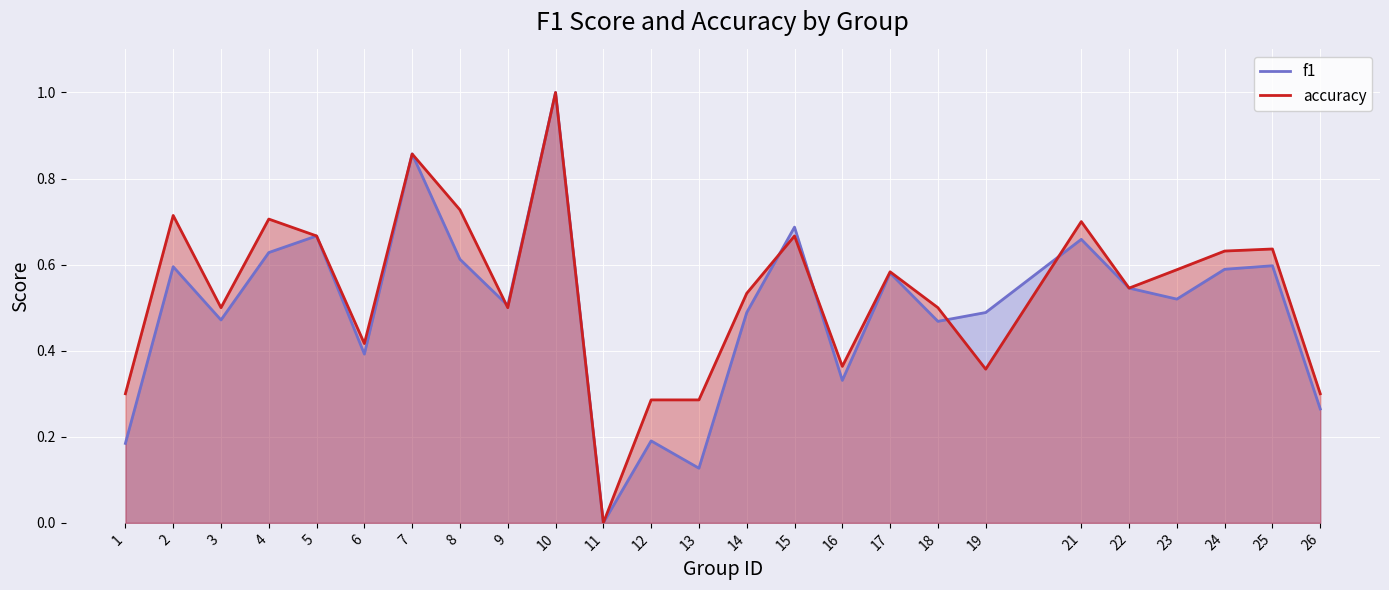

Which series has the widest spread of values?

f1